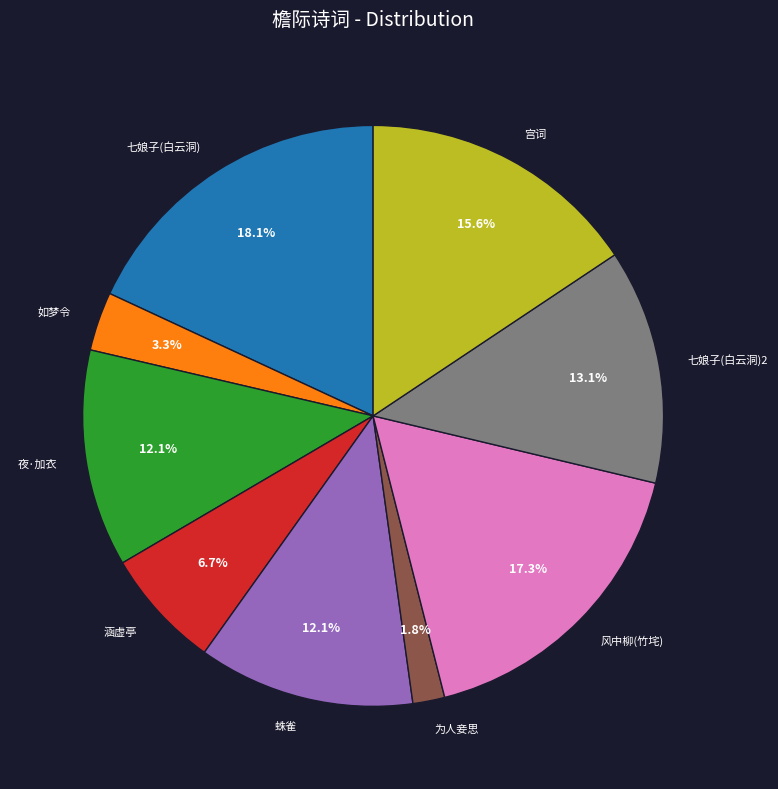

Approximately how many times larger is the value at 夜·加衣 compared to 七娘子(白云洞)2?

0.9